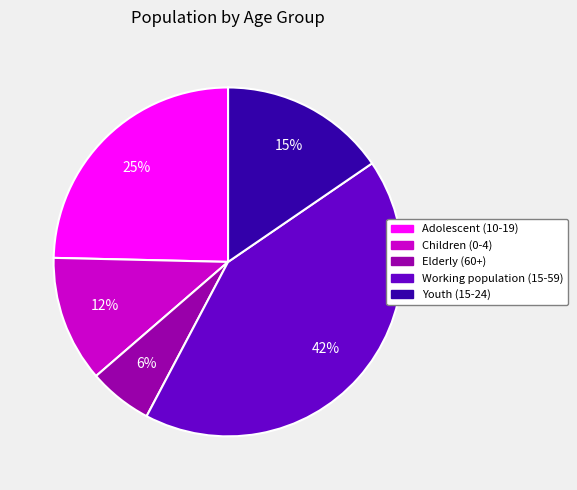

Count the number of slices in the pie.

5